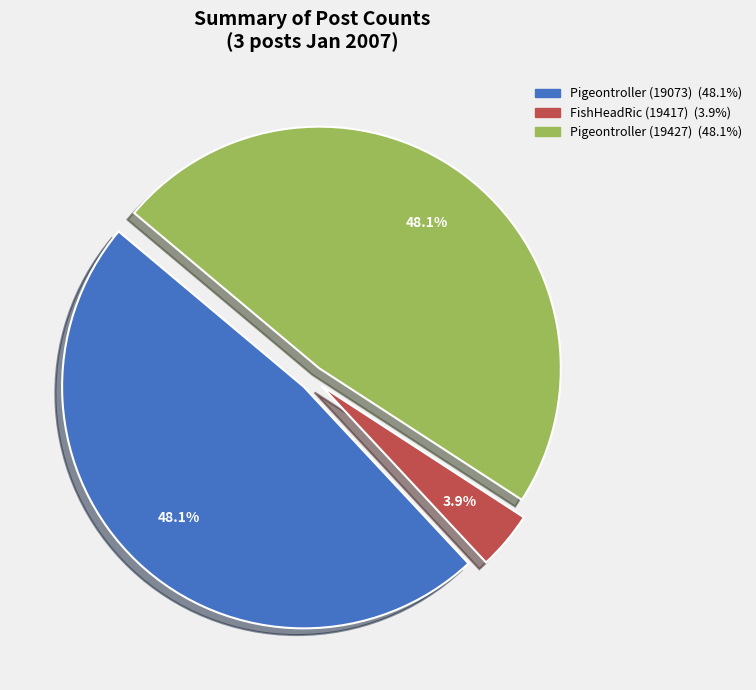

How many segments does this pie chart have?

3